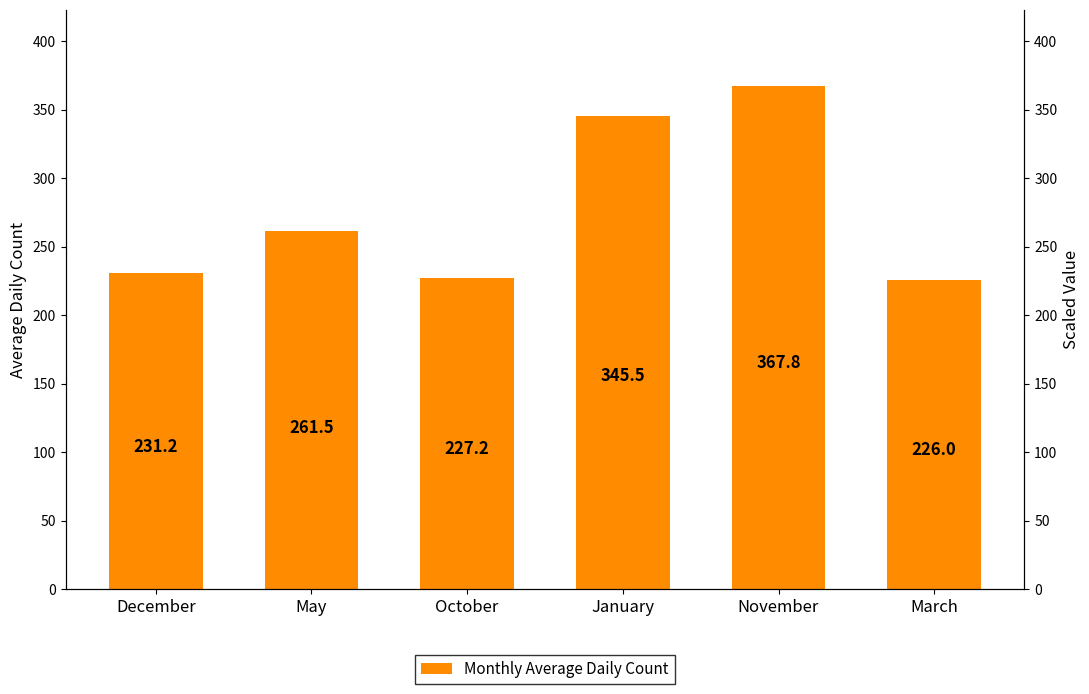

The chart shows a value of 124.5 at October. True or false?

False